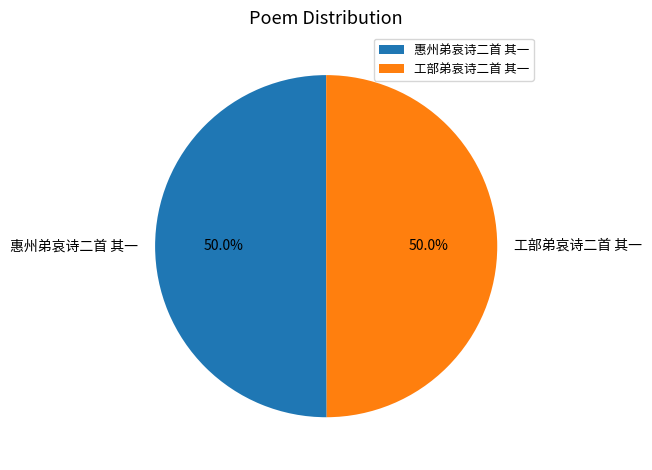

What percentage do 惠州弟哀诗二首 其一 and 工部弟哀诗二首 其一 together represent?

100.0%